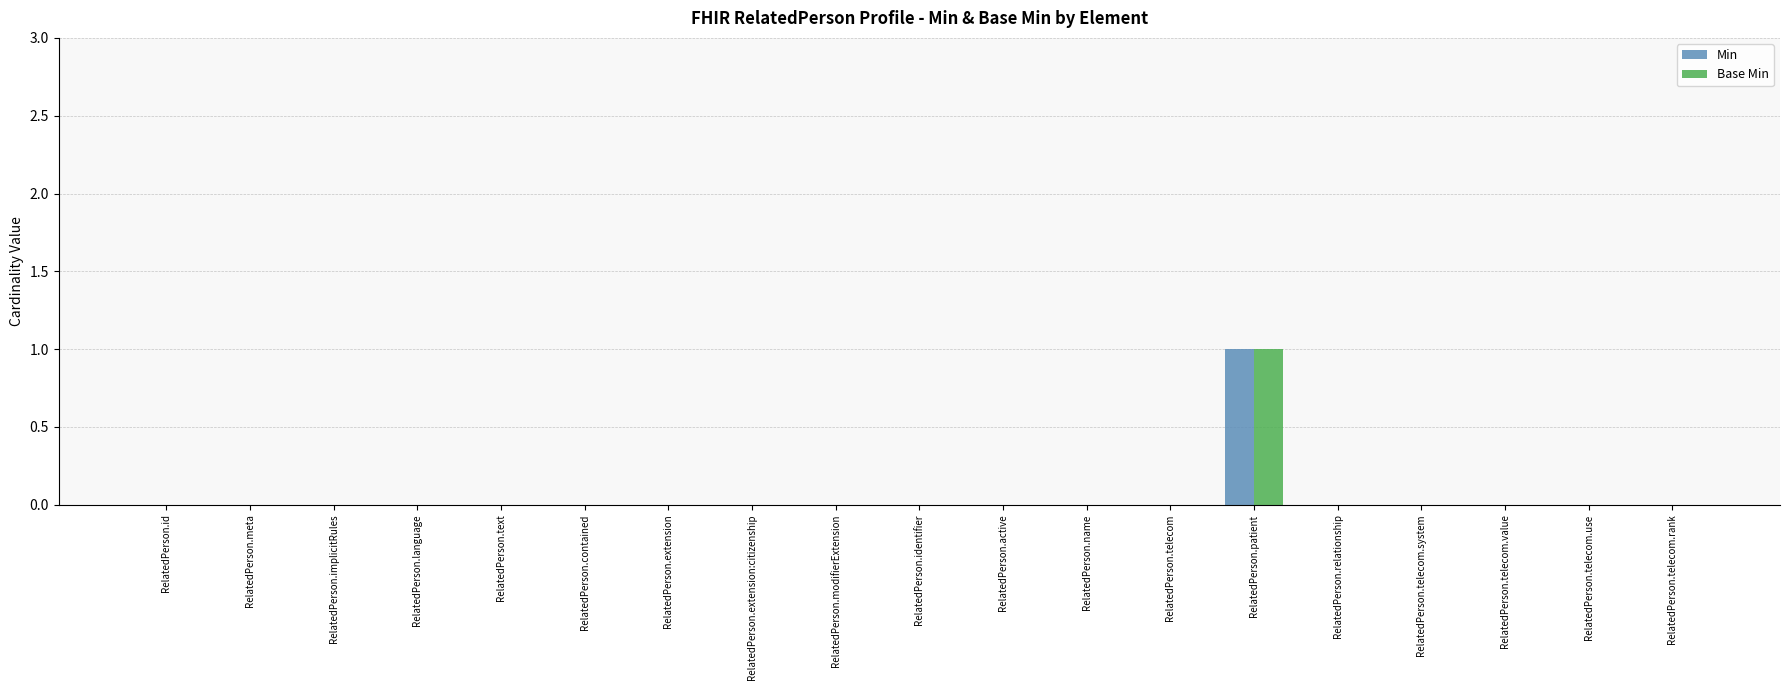

What are all the series names shown in the legend?

Min, Base Min